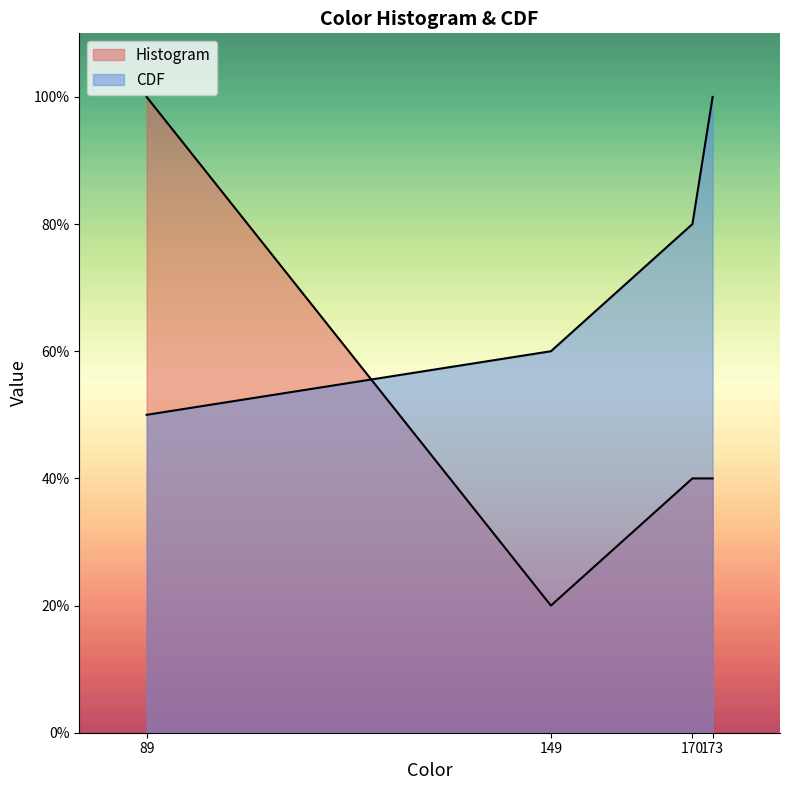

True or false: CDF and Histogram intersect in this chart.

True